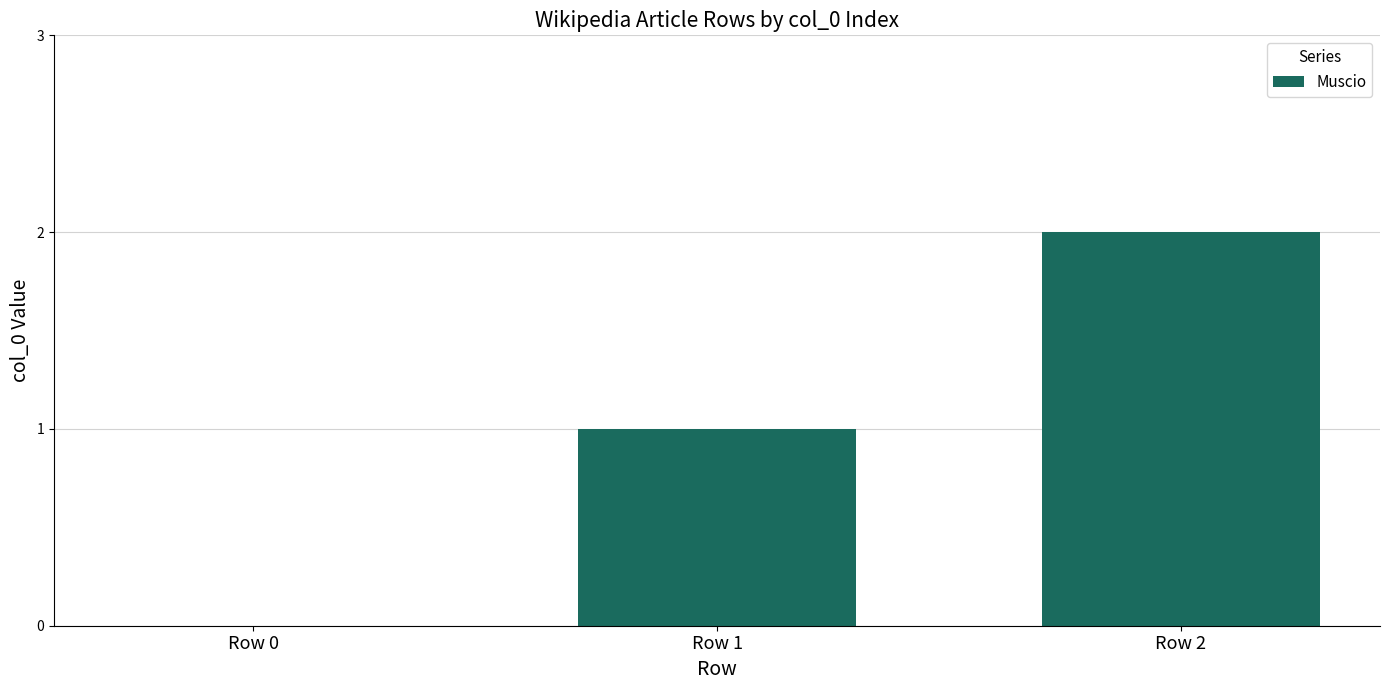

Reading right to left, what are all the values shown in this chart?

Row 2=2	Row 1=1	Row 0=0